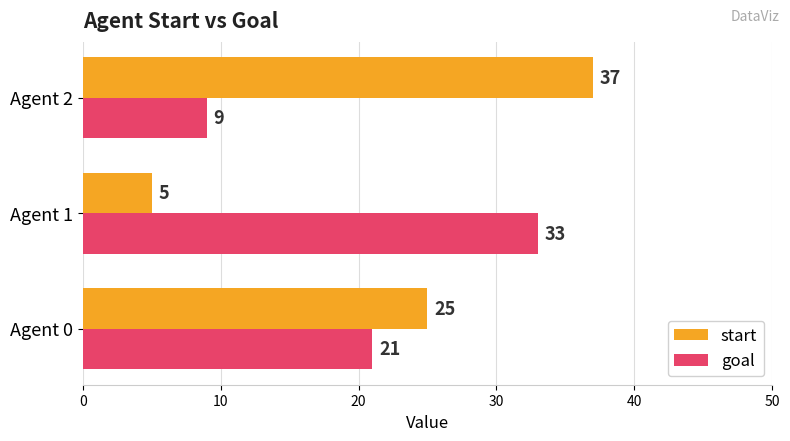

Which series has the widest spread of values?

start